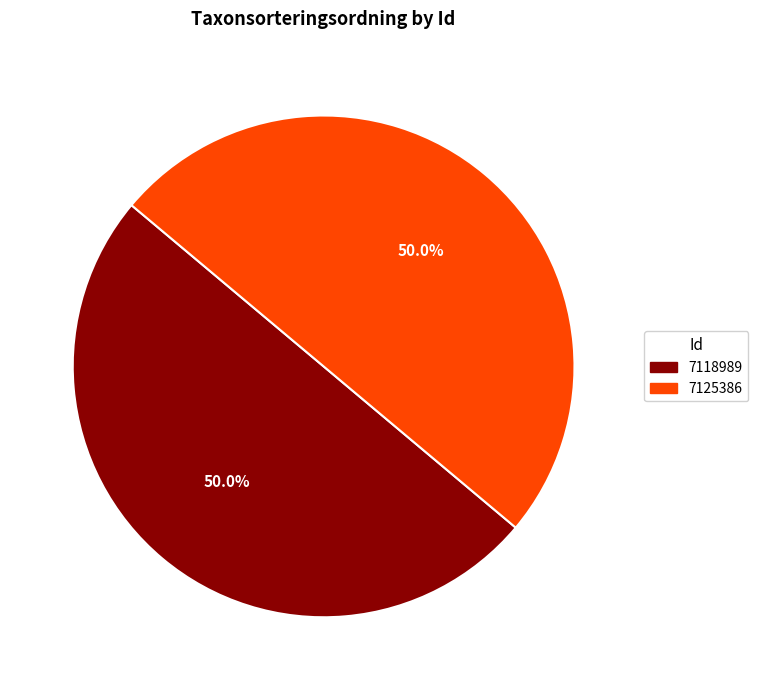

To the nearest percent, what percentage of the pie is 7118989?

50%